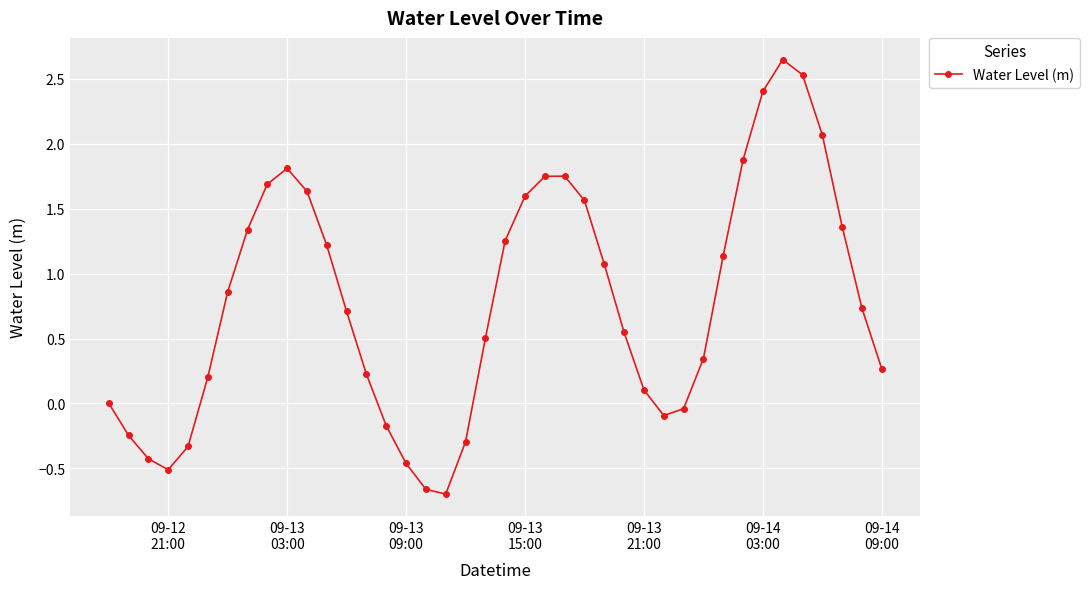

How many points are lower than both their immediate neighbors (excluding endpoints)?

3